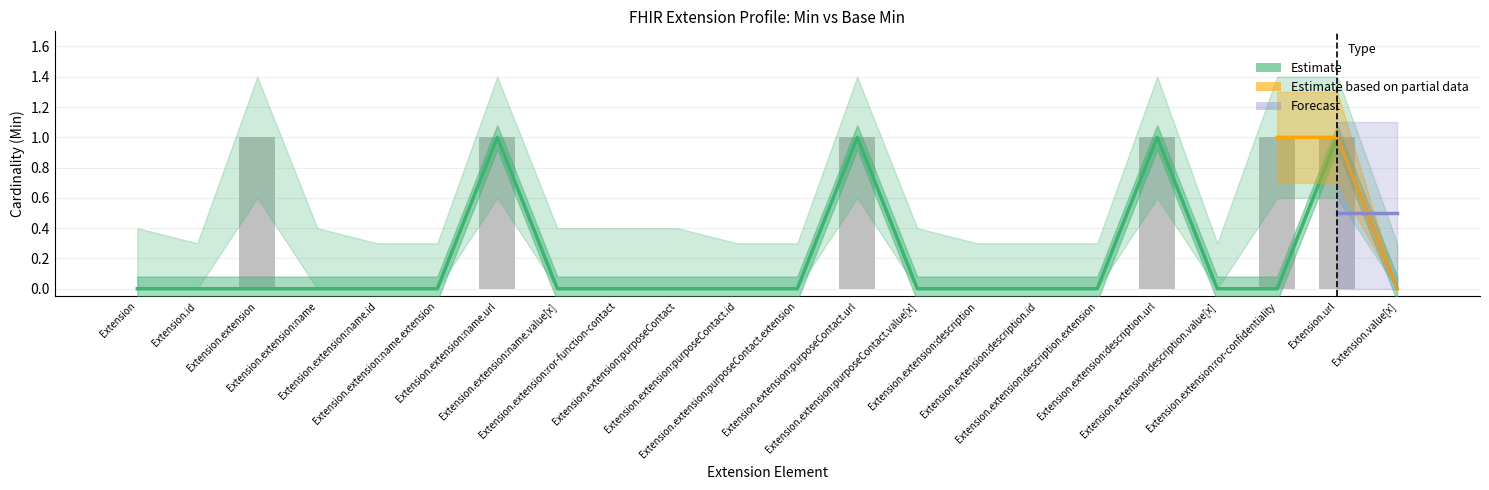

Between Extension.extension:purposeContact.extension and Extension.extension:description.value[x], which is larger?

Extension.extension:purposeContact.extension